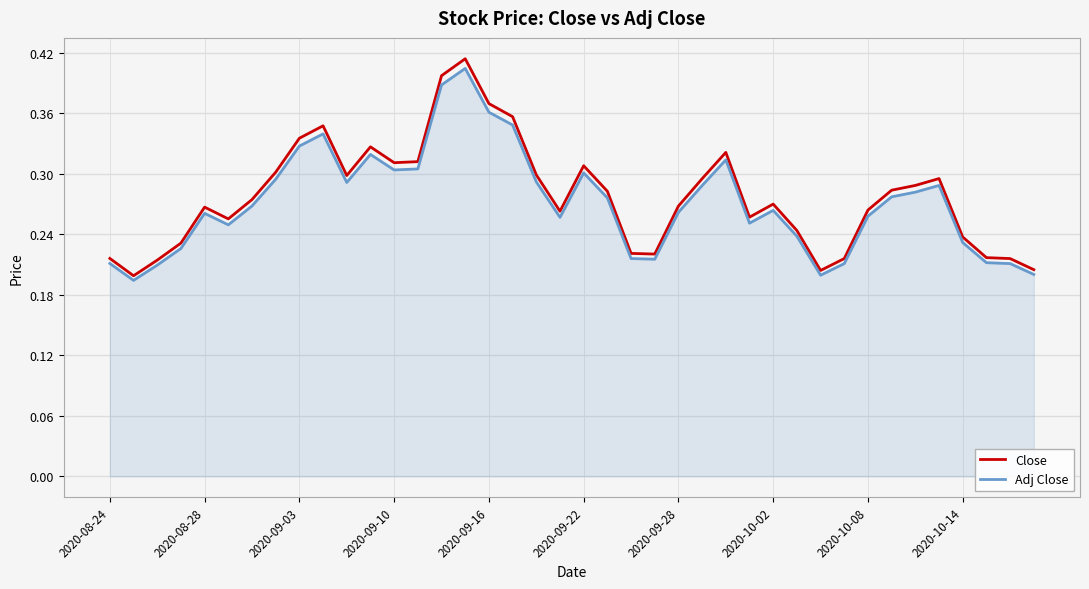

Which series has the widest spread of values?

Close